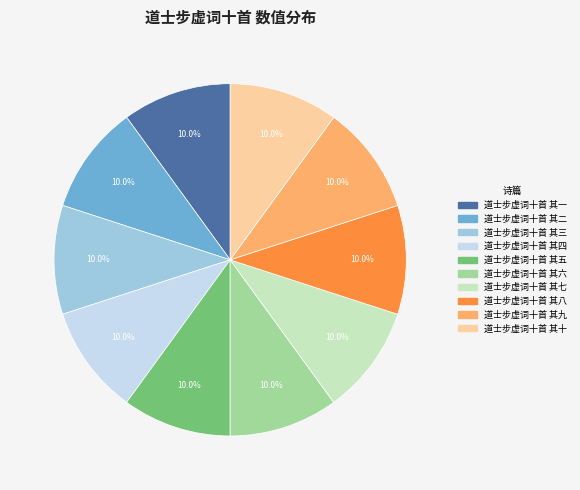

Count the number of slices in the pie.

10